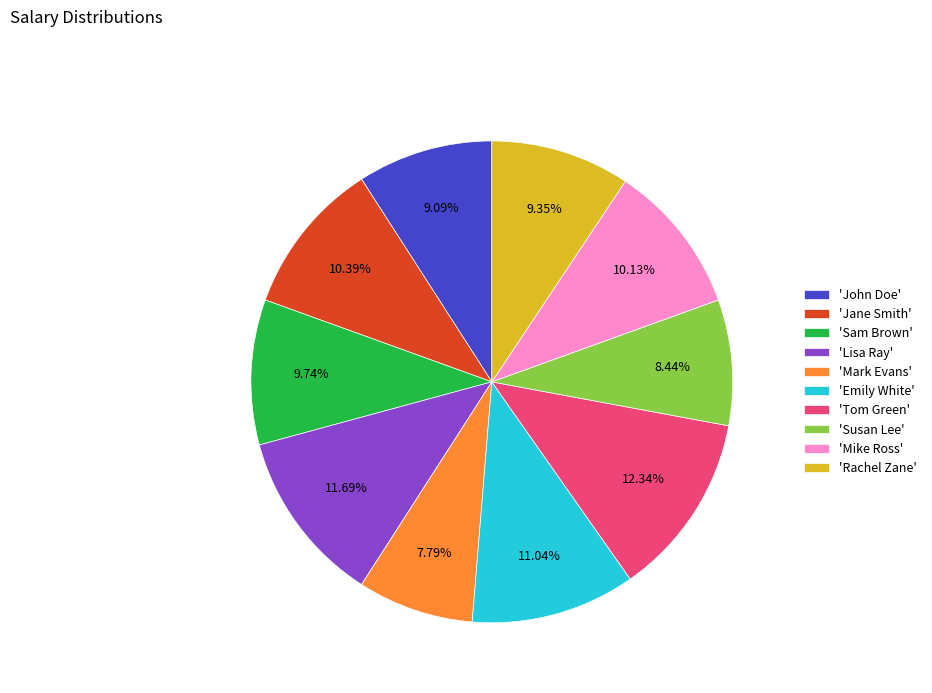

Which has a higher value, 'Sam Brown' or 'Emily White'?

'Emily White'